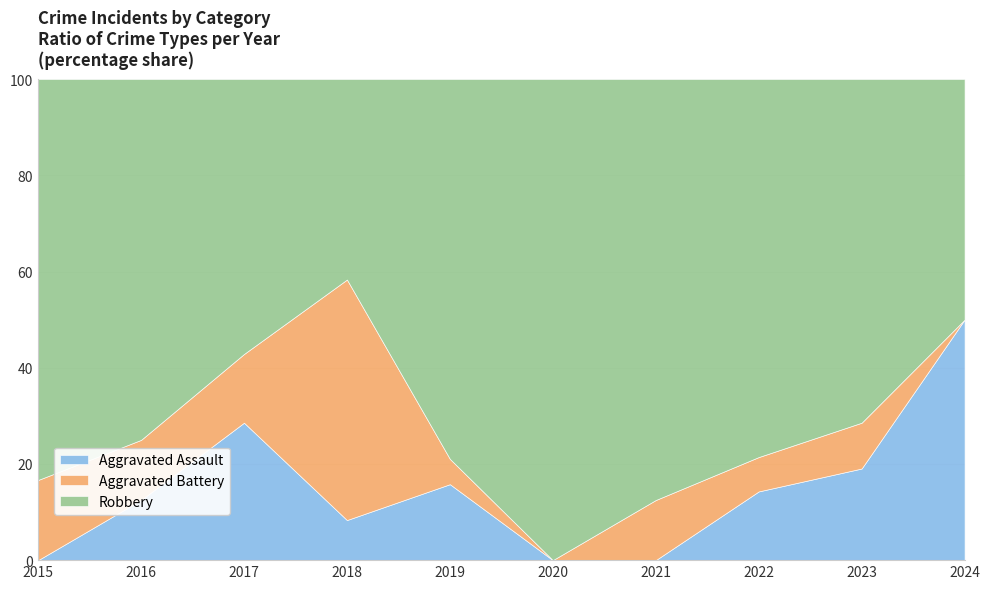

The value of Aggravated Battery at 2022 is 1. True or false?

True